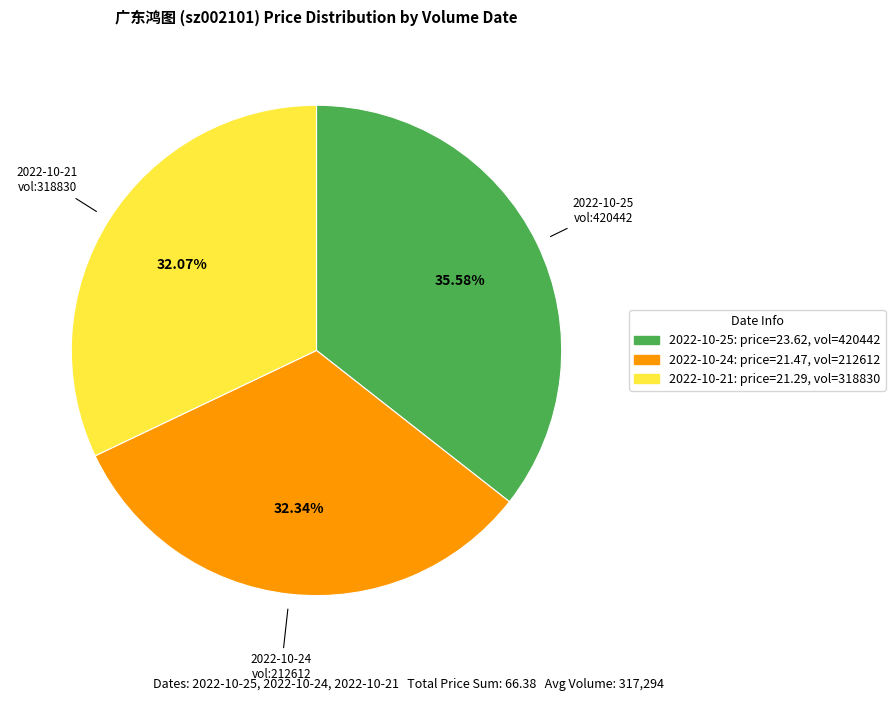

Is there any slice that represents more than half of the pie?

No